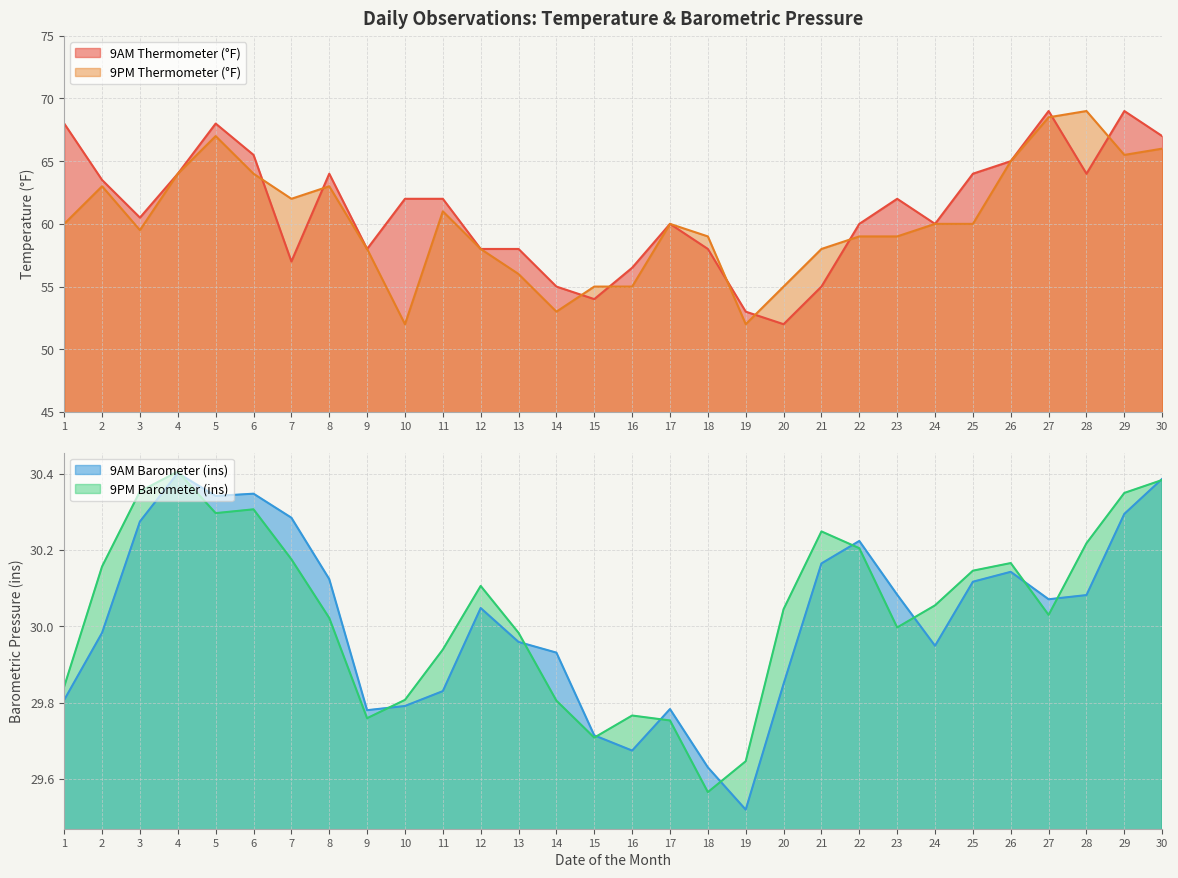

What are all the series names shown in the legend?

9AM Thermometer (°F), 9PM Thermometer (°F), 9AM Barometer (ins), 9PM Barometer (ins)